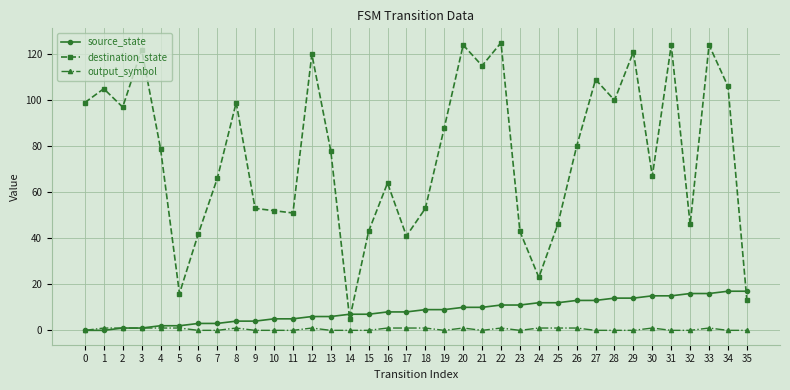

True or false: destination_state and output_symbol cross at least once.

False